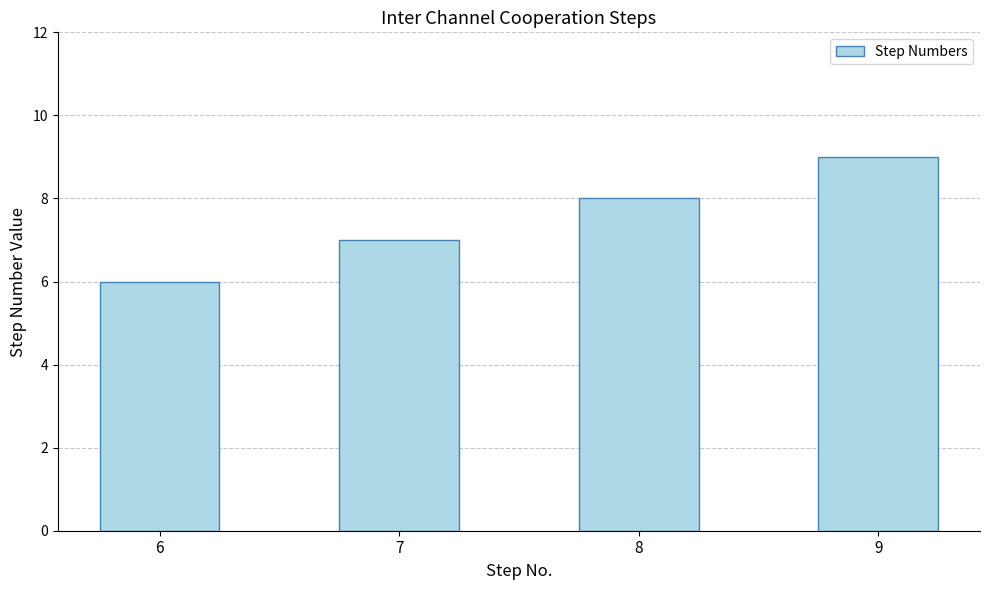

Rank the categories by value from lowest to highest.

6, 7, 8, 9